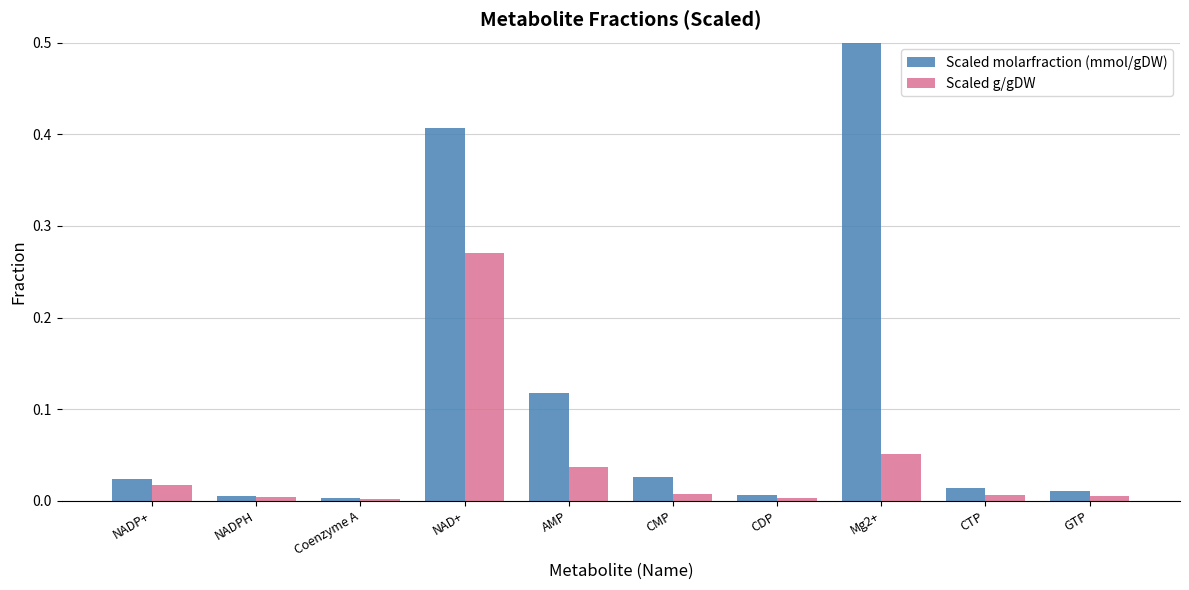

Rank the categories by Scaled molarfraction (mmol/gDW) value from lowest to highest.

Coenzyme A, NADPH, CDP, GTP, CTP, NADP+, CMP, AMP, NAD+, Mg2+